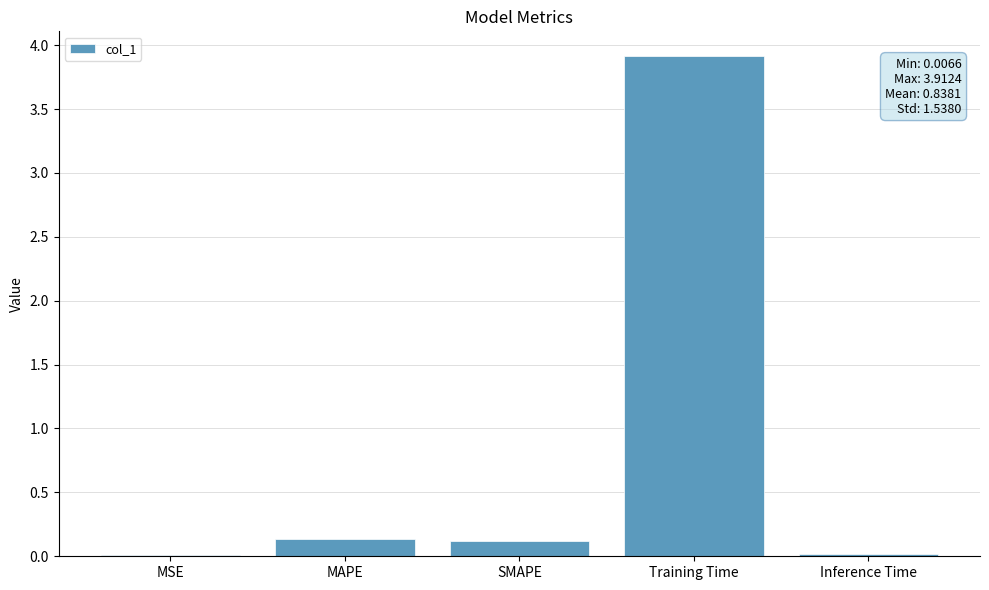

What is the maximum value shown in the chart?

3.9